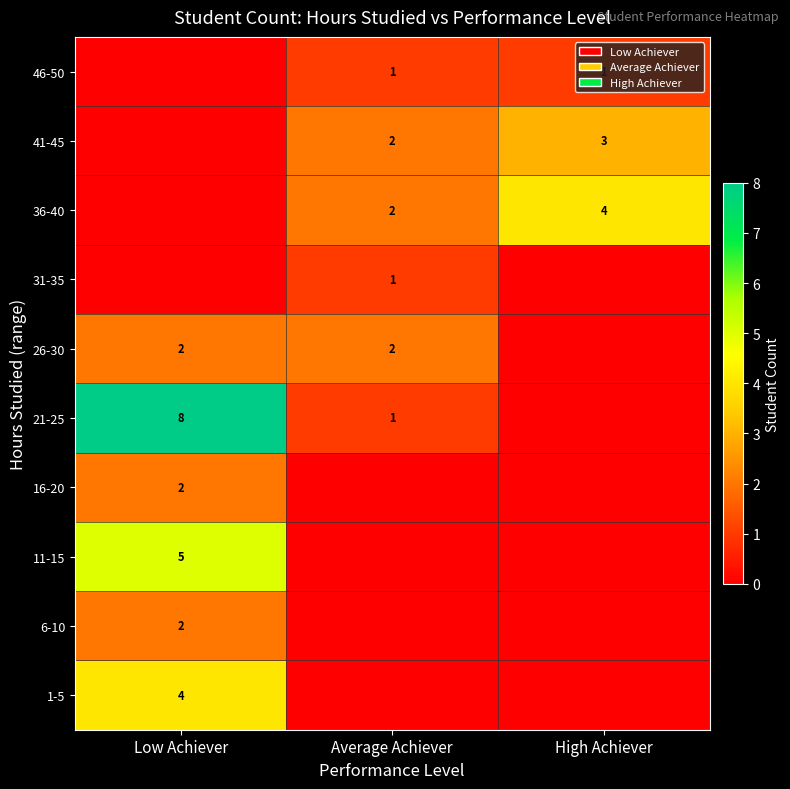

The value of 21-25 at Low Achiever is 5. True or false?

False